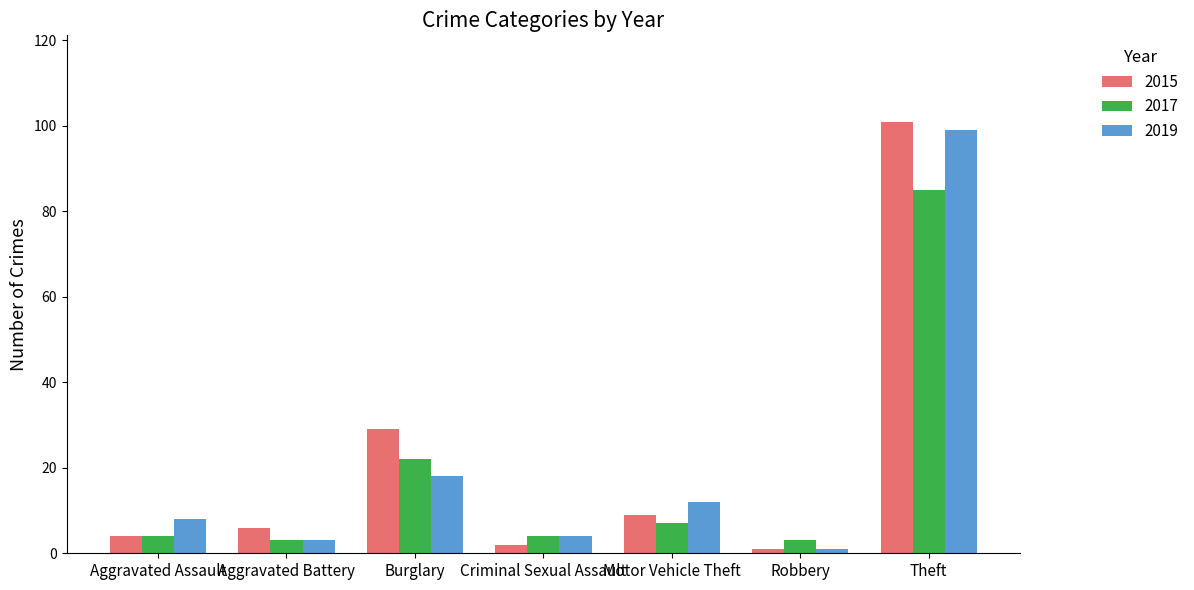

How many series are shown in this chart?

3